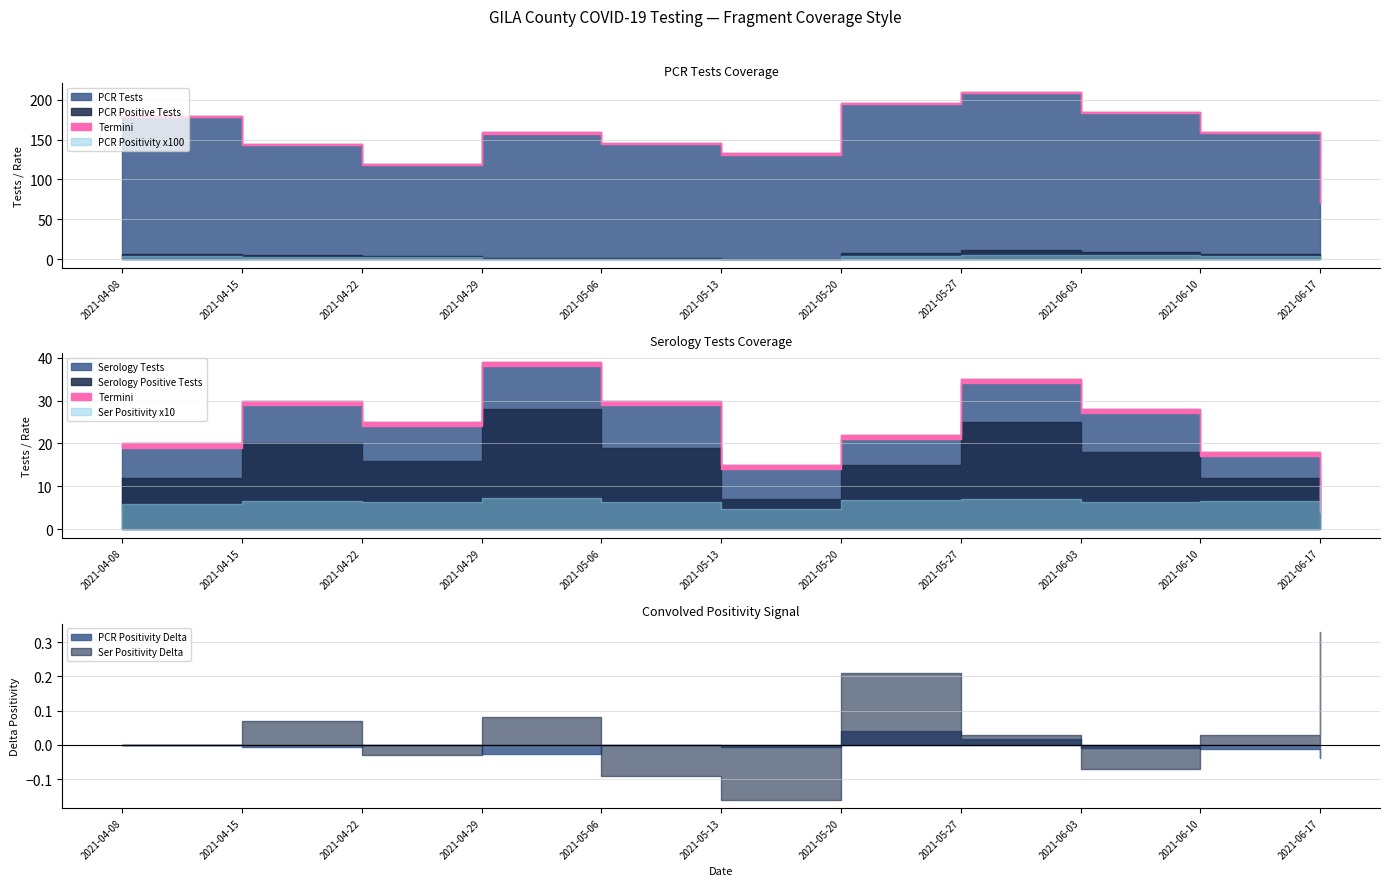

The Serology Tests series shows 31.0 at 2021-05-07. True or false?

False